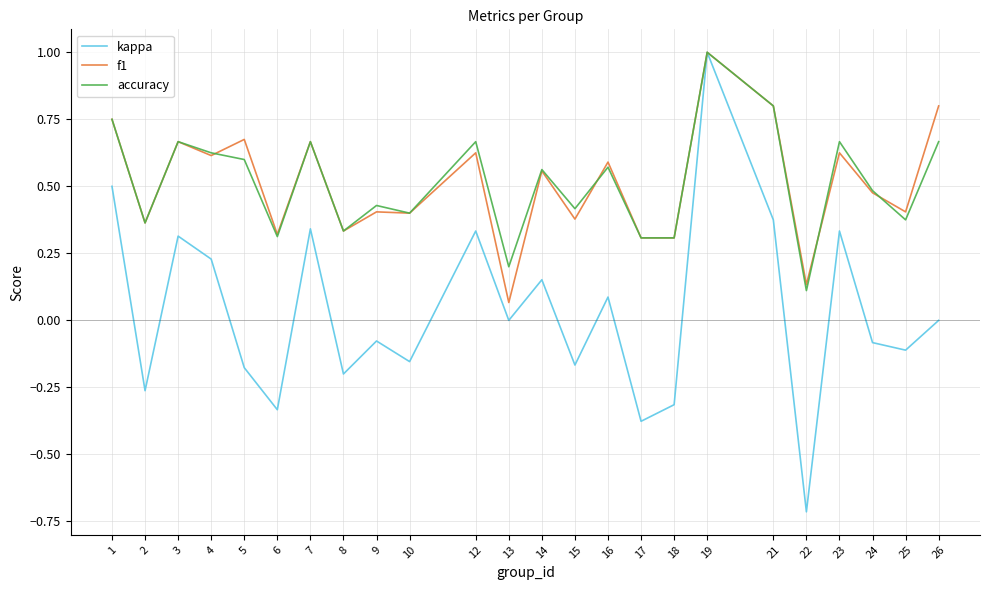

What is the sum of all f1 values?

12.3